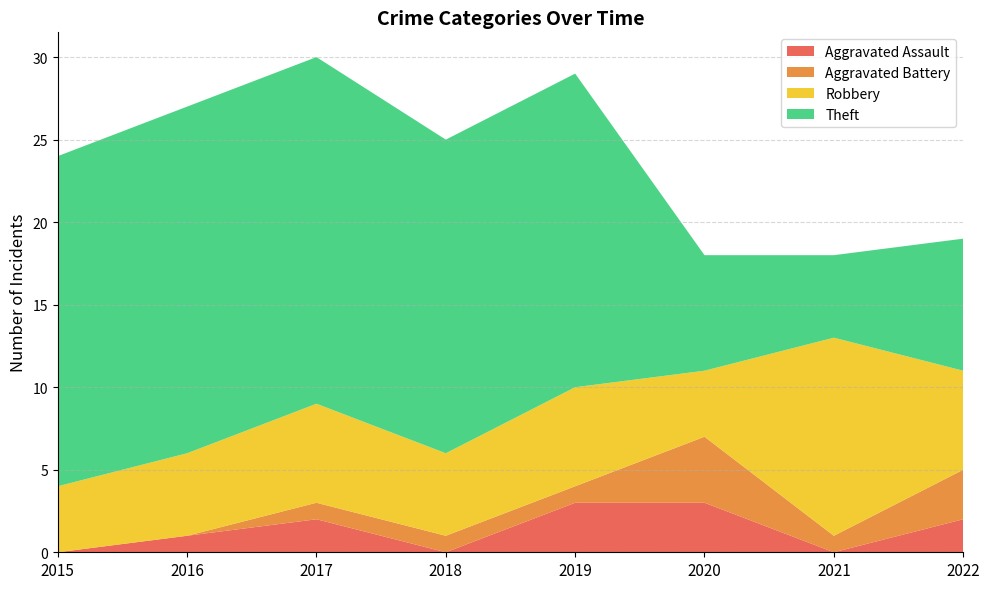

Reading left to right, list all the values displayed in this chart.

Aggravated Assault: 2015=0	2016=1	2017=2	2018=0	2019=3	2020=3	2021=0	2022=2
Aggravated Battery: 2015=0	2016=0	2017=1	2018=1	2019=1	2020=4	2021=1	2022=3
Robbery: 2015=4	2016=5	2017=6	2018=5	2019=6	2020=4	2021=12	2022=6
Theft: 2015=20	2016=21	2017=21	2018=19	2019=19	2020=7	2021=5	2022=8